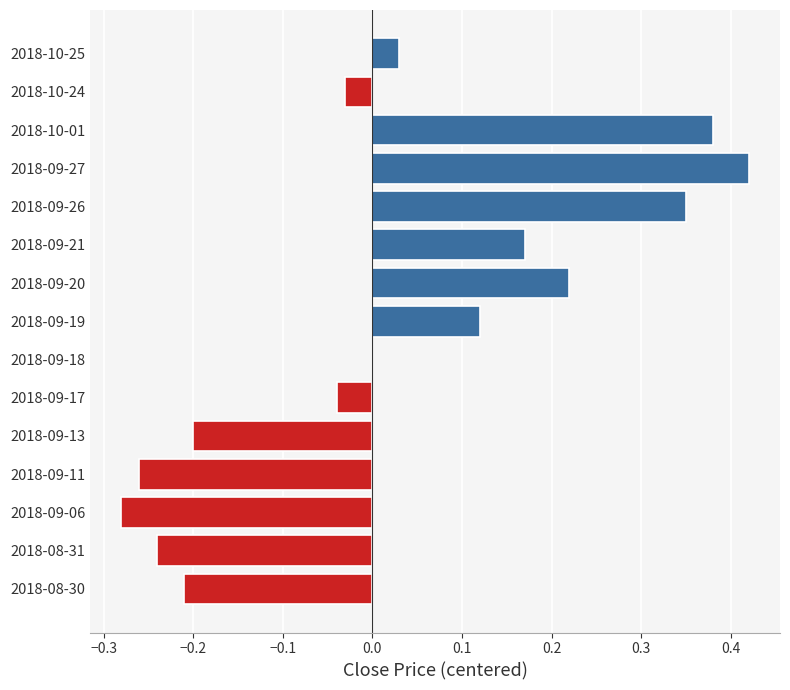

Count the number of data series in this chart.

1